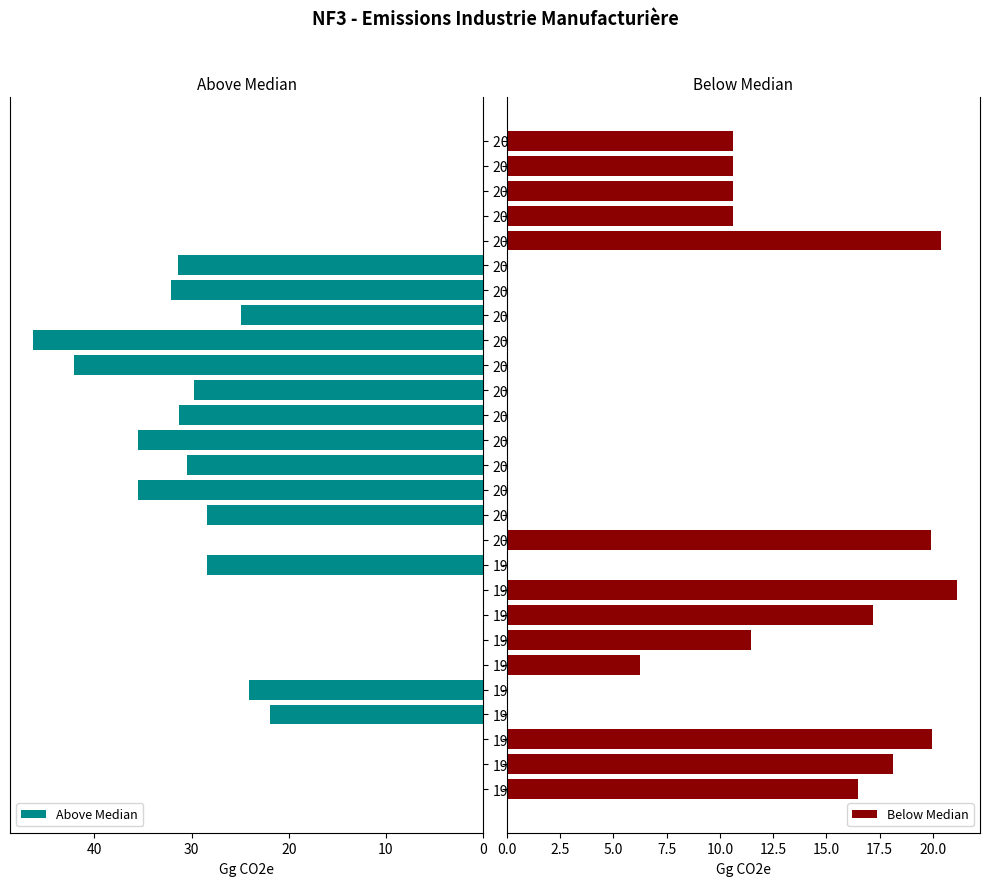

Is it true that Above Median equals 46.4 at 2008?

True